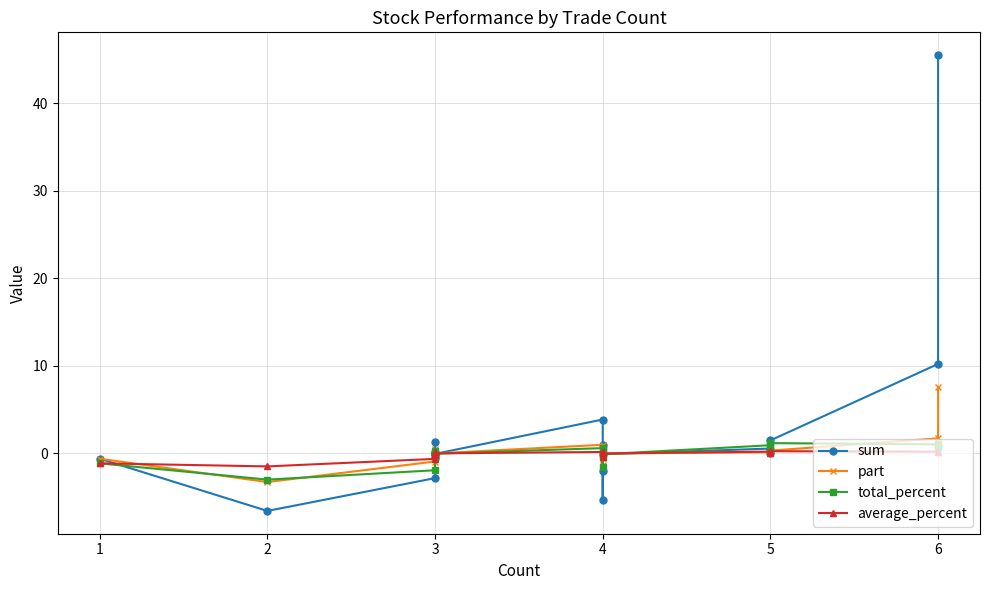

How many values in the total_percent series are below 0?

9